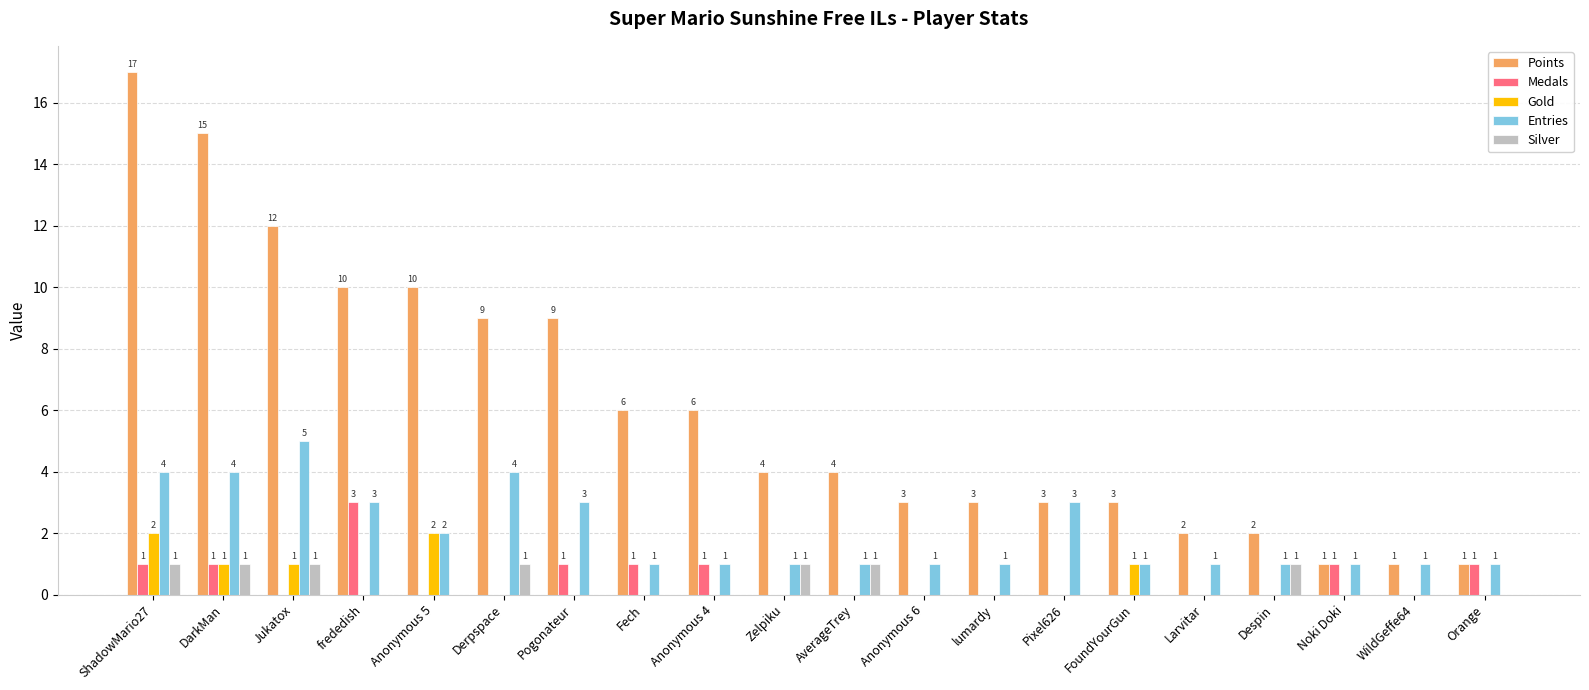

At which category does the chart reach its peak across all series?

ShadowMario27